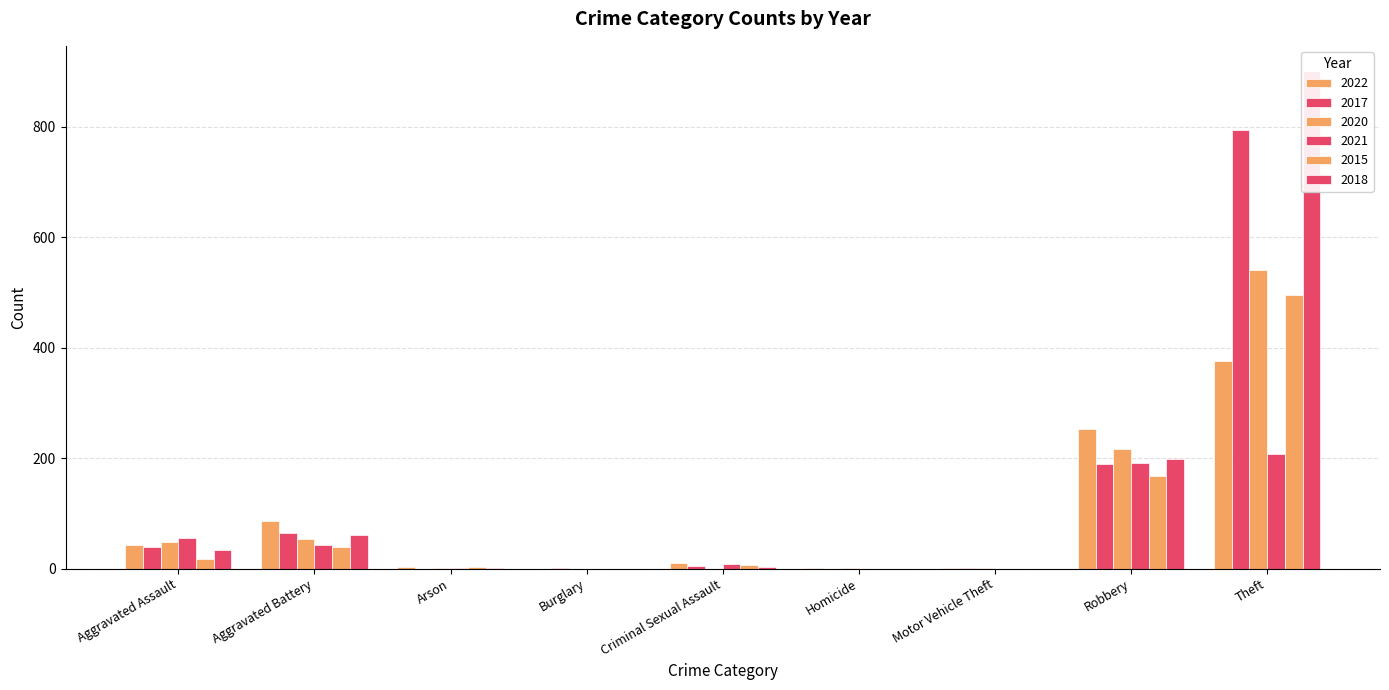

Which label corresponds to the largest value in the chart?

Theft